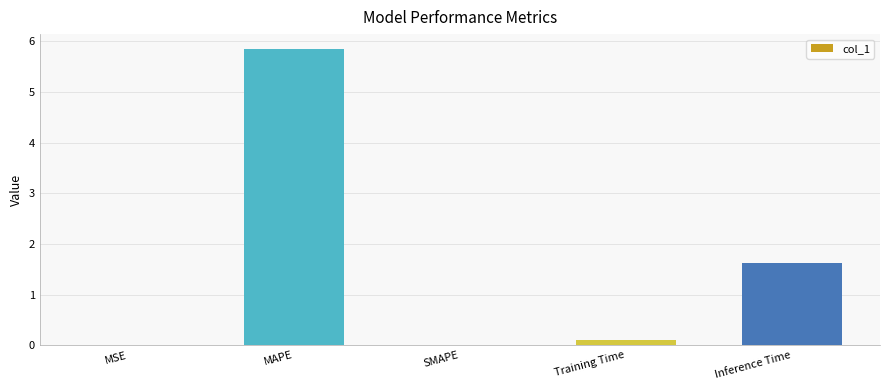

Which category has the highest value across all series?

MAPE